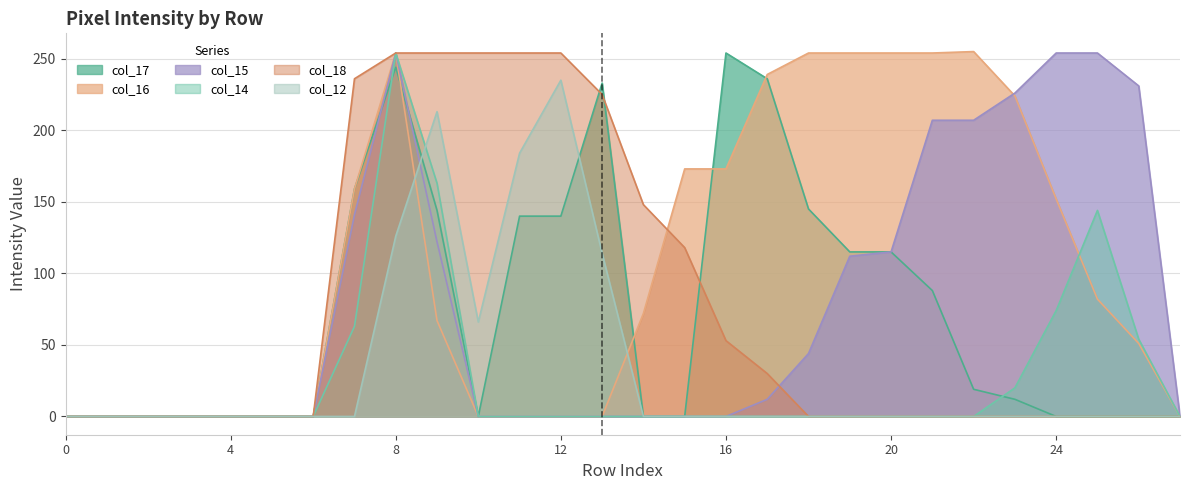

Which series has the largest range (max minus min)?

col_16